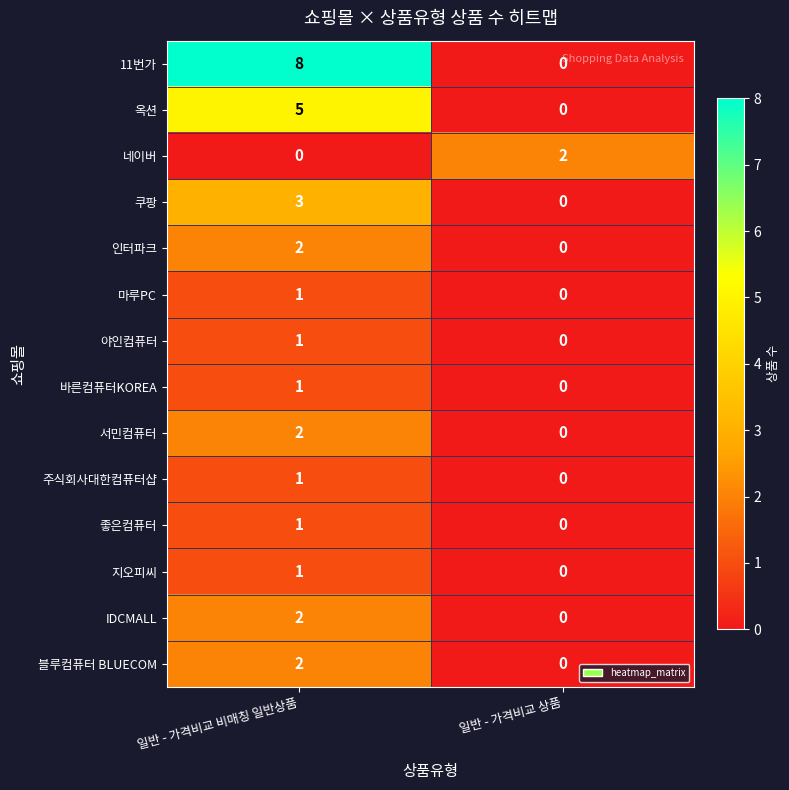

What is the maximum value shown in the chart?

8